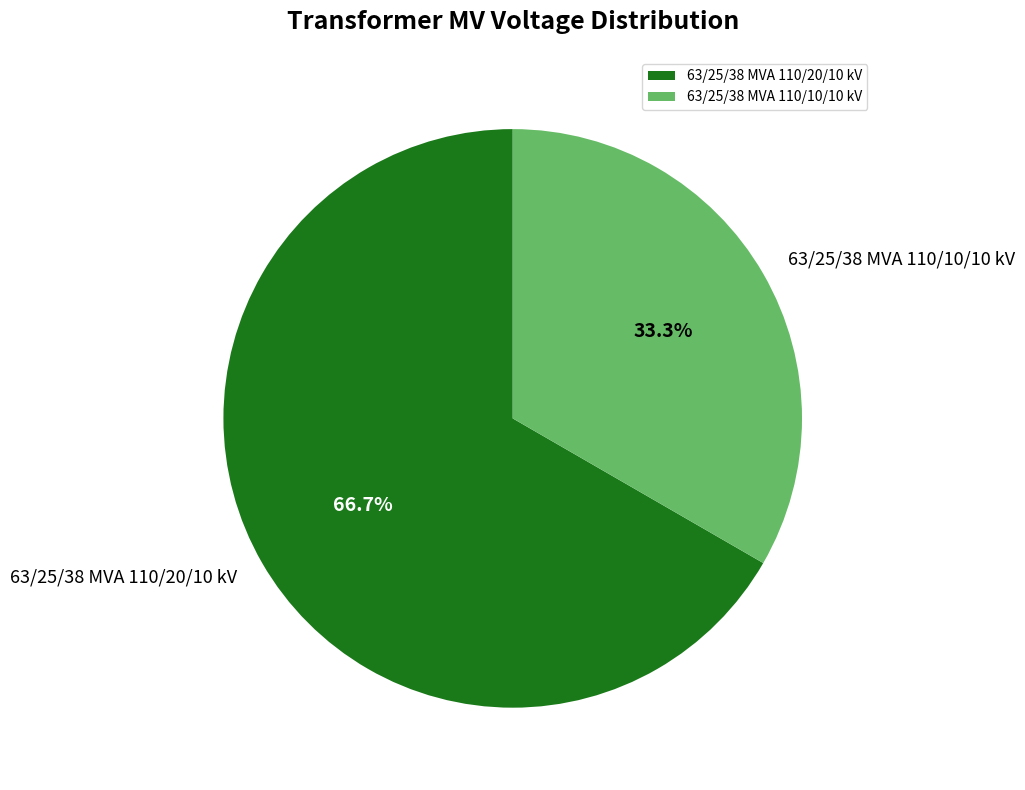

Approximately how many times larger is the value at 63/25/38 MVA 110/10/10 kV compared to 63/25/38 MVA 110/20/10 kV?

0.5